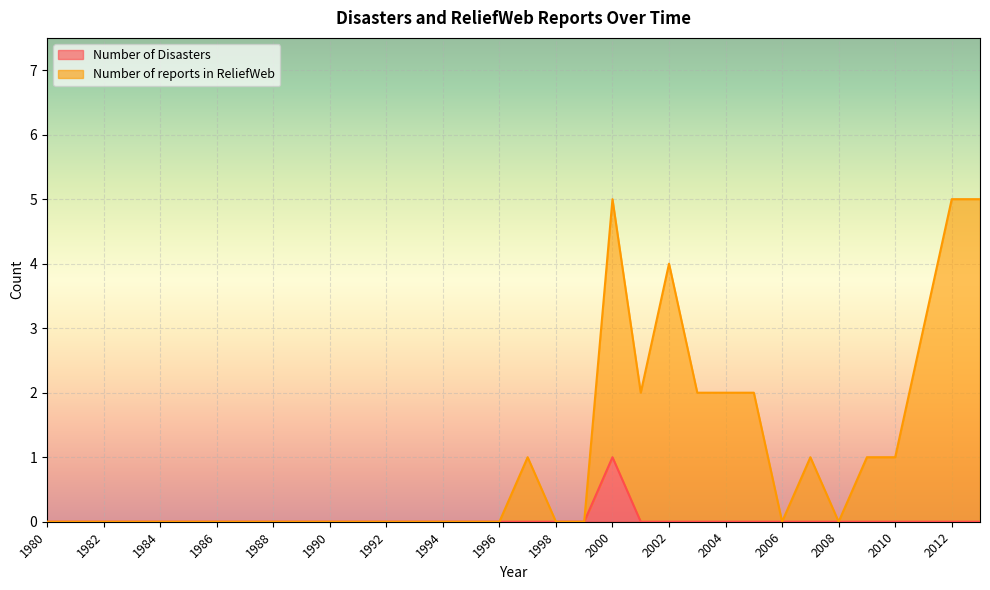

Which series has the largest range (max minus min)?

Number of reports in ReliefWeb